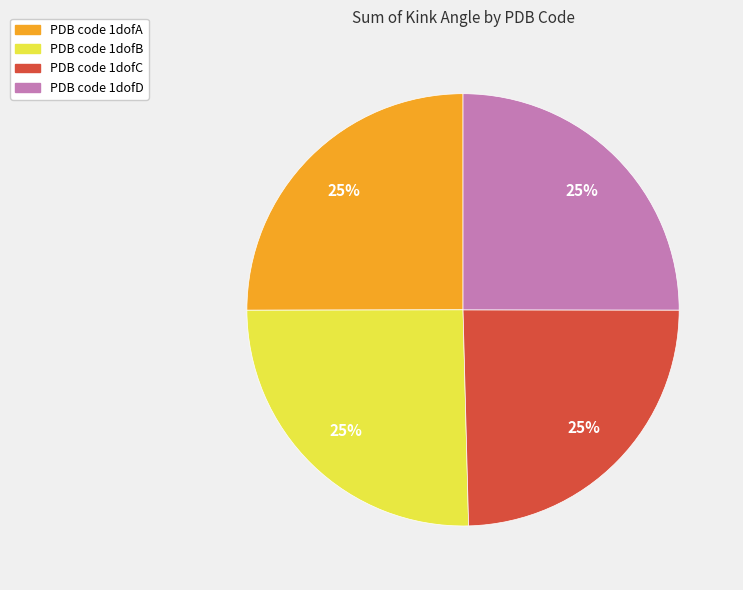

Is there any slice that represents more than half of the pie?

No